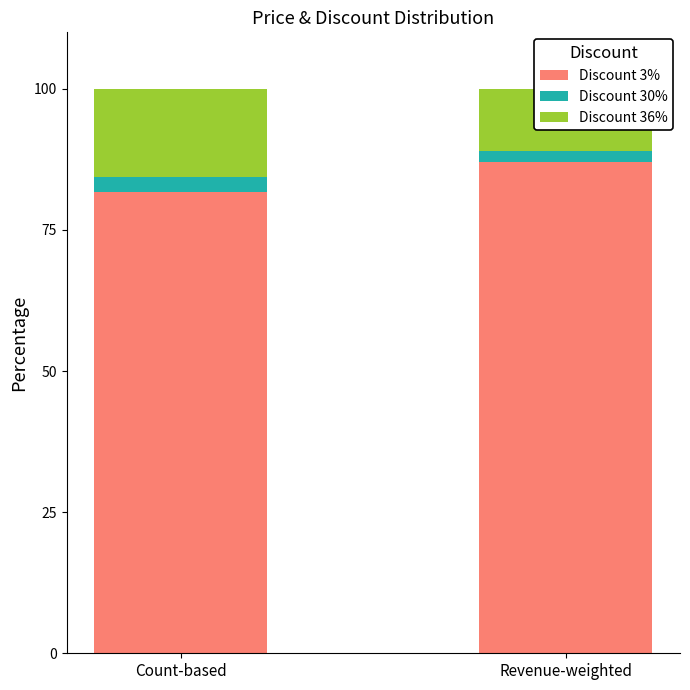

Where is Discount 3% nearest to the value 84?

Count-based